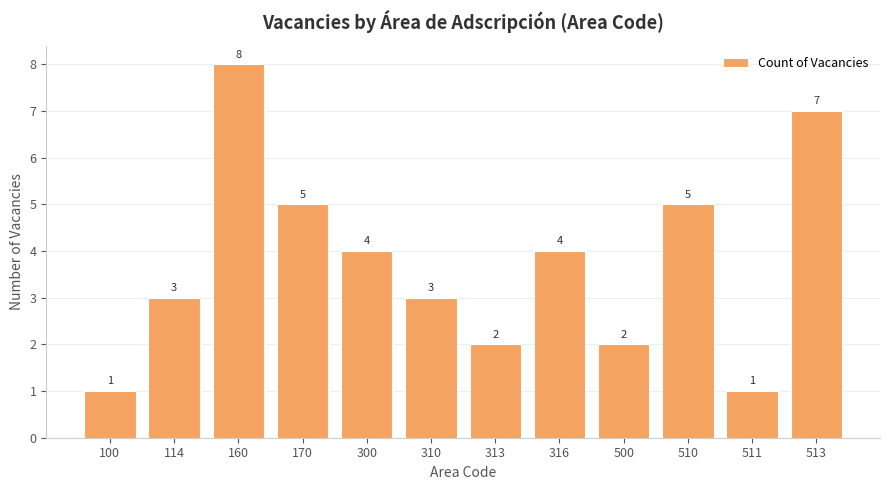

What is the value of the 9th bar from the left?

2